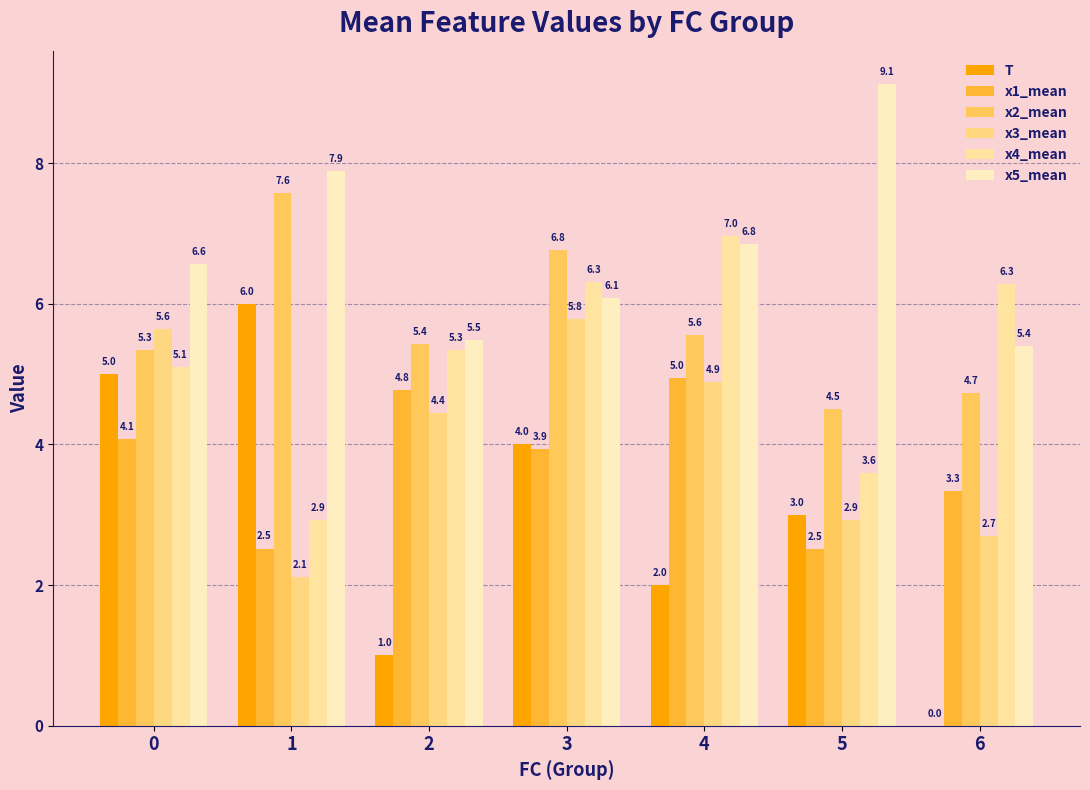

Reading left to right, list all the values displayed in this chart.

T: 5.0	6.0	1.0	4.0	2.0	3.0	0.0
x1_mean: 4.1	2.5	4.8	3.9	5.0	2.5	3.3
x2_mean: 5.3	7.6	5.4	6.8	5.6	4.5	4.7
x3_mean: 5.6	2.1	4.4	5.8	4.9	2.9	2.7
x4_mean: 5.1	2.9	5.3	6.3	7.0	3.6	6.3
x5_mean: 6.6	7.9	5.5	6.1	6.8	9.1	5.4